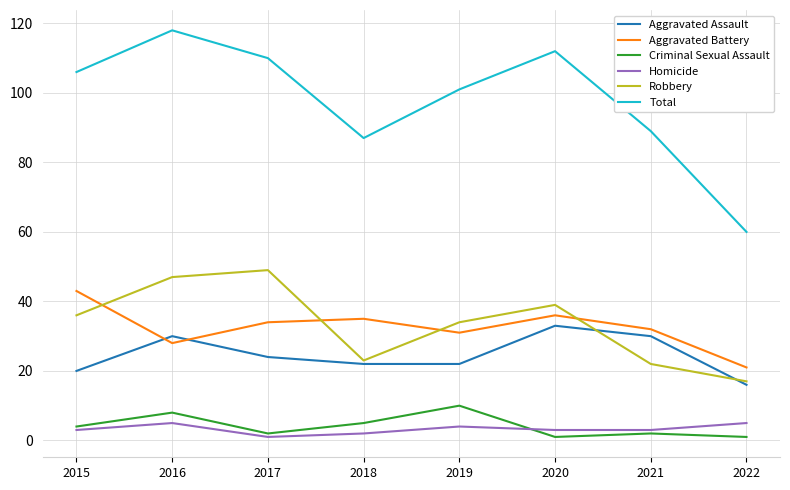

Which category has the lowest value in the Robbery series?

2022